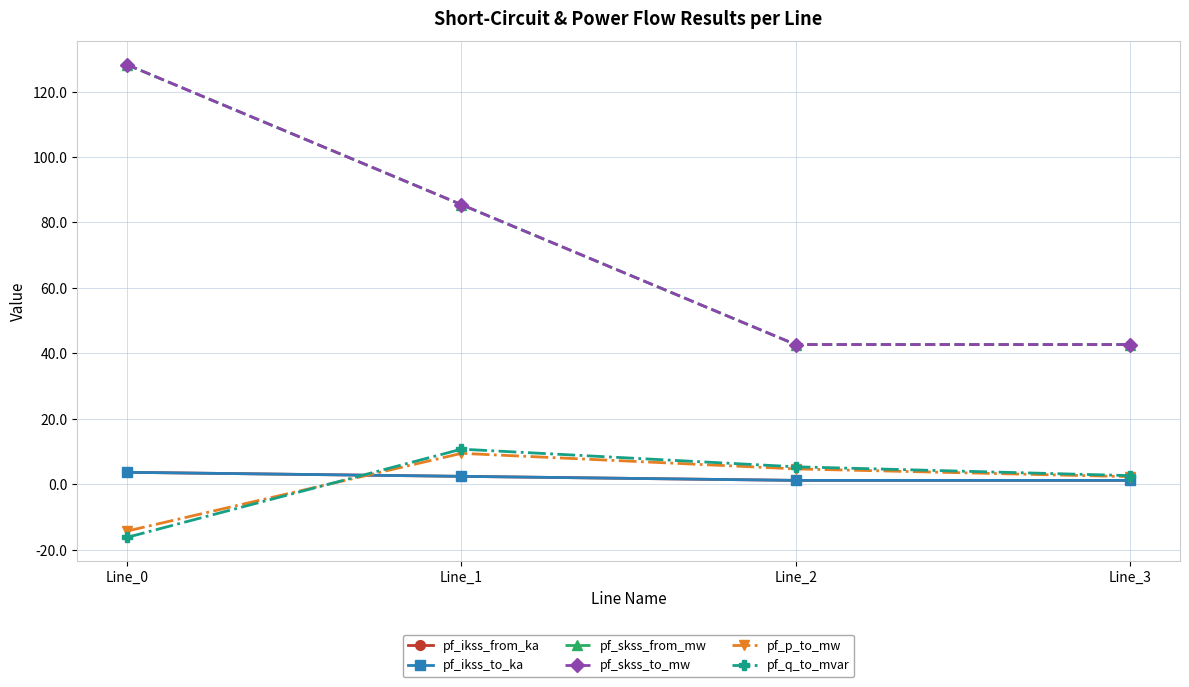

Is this an area chart (filled region under the line)?

No